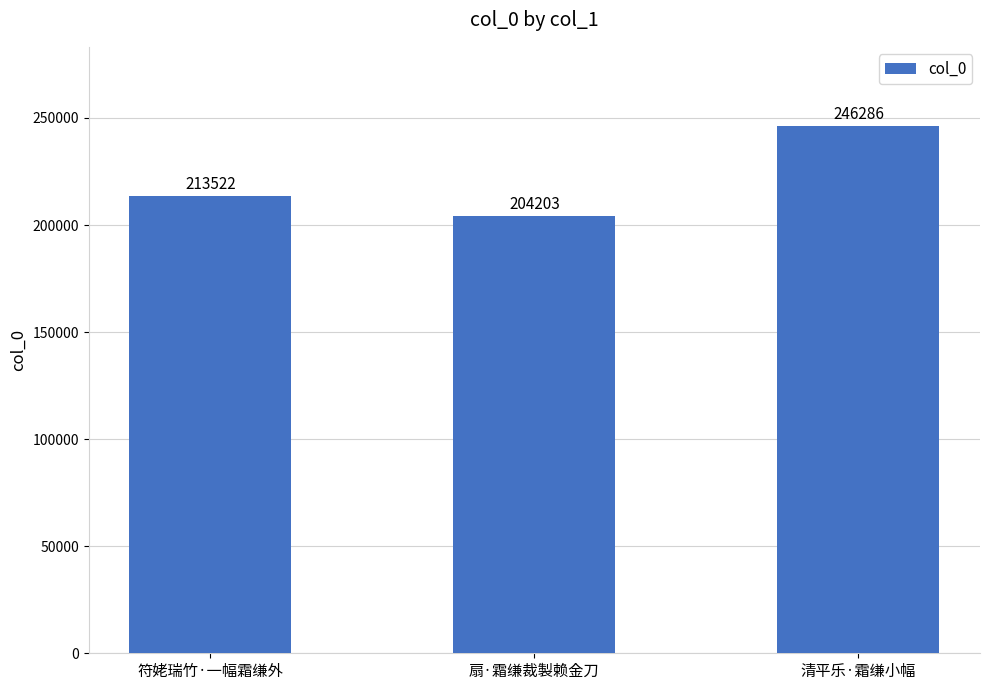

Between 清平乐·霜缣小幅 and 扇·霜缣裁製赖金刀, which is larger?

清平乐·霜缣小幅